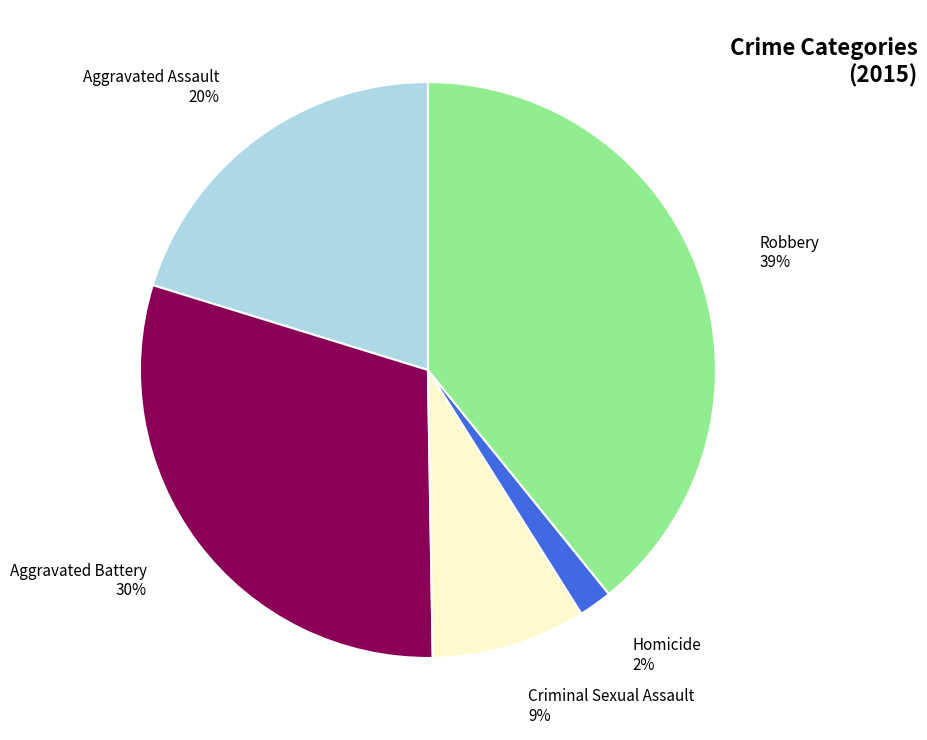

Which category has the smallest portion of the pie?

Homicide